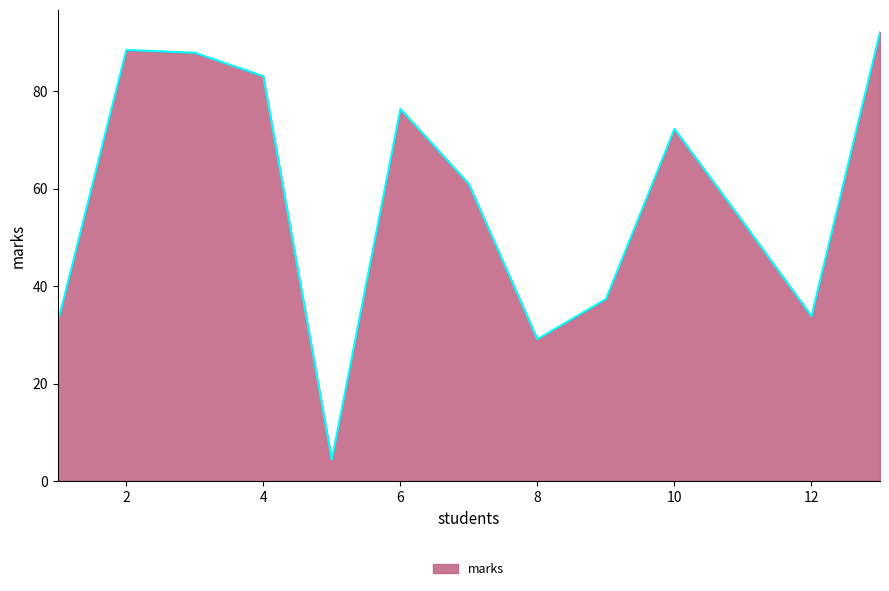

How many values are below 60?

6